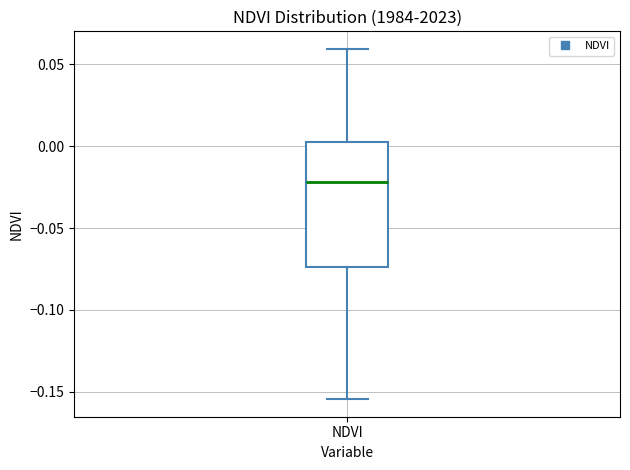

Transcribe this box plot: give where the median line is, the range the box spans, and where the two whiskers end, as read against the y-axis. The values are not printed on the chart, so give them approximately, as read against the axis.

median -0.020, box -0.075 to 0.000, whiskers -0.155 to 0.060